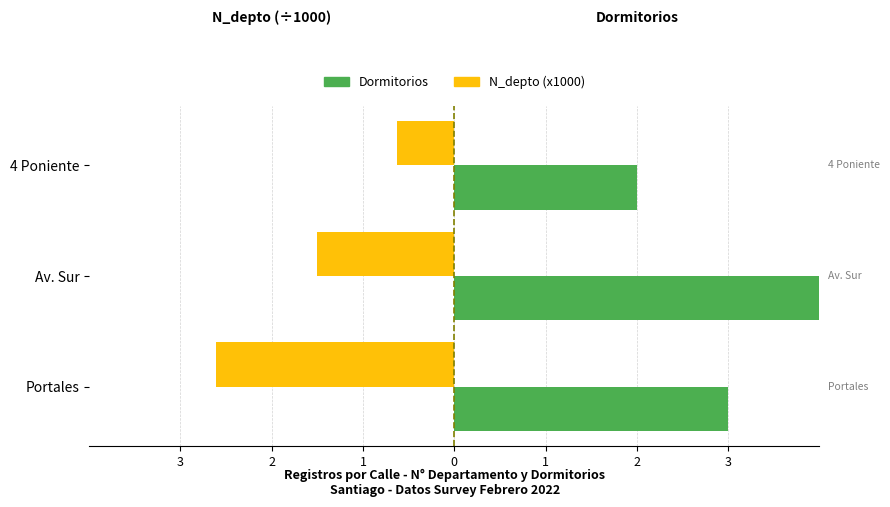

What are all the series names shown in the legend?

Dormitorios, N_depto (x1000)